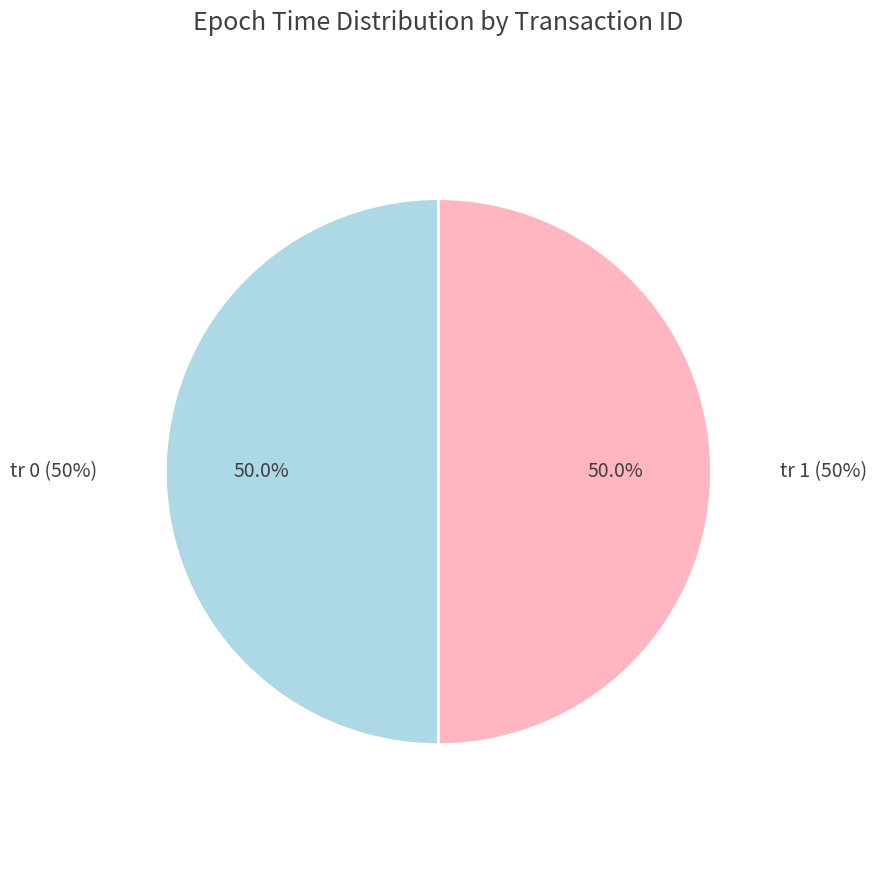

To the nearest percent, what percentage of the pie is 1?

50%